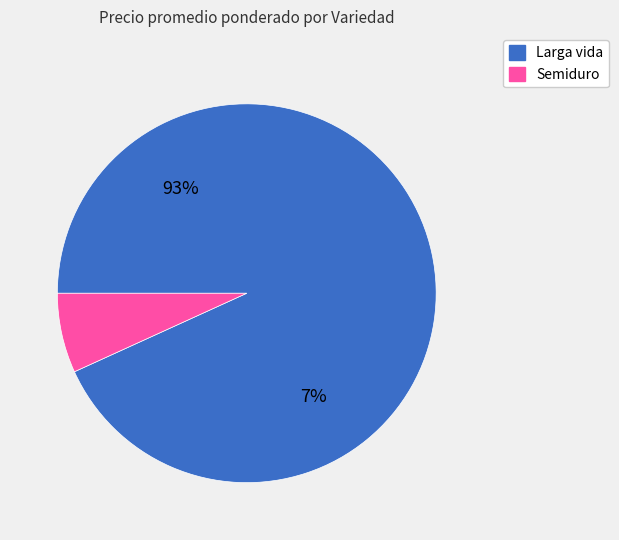

Does Semiduro represent more than half of the total?

No